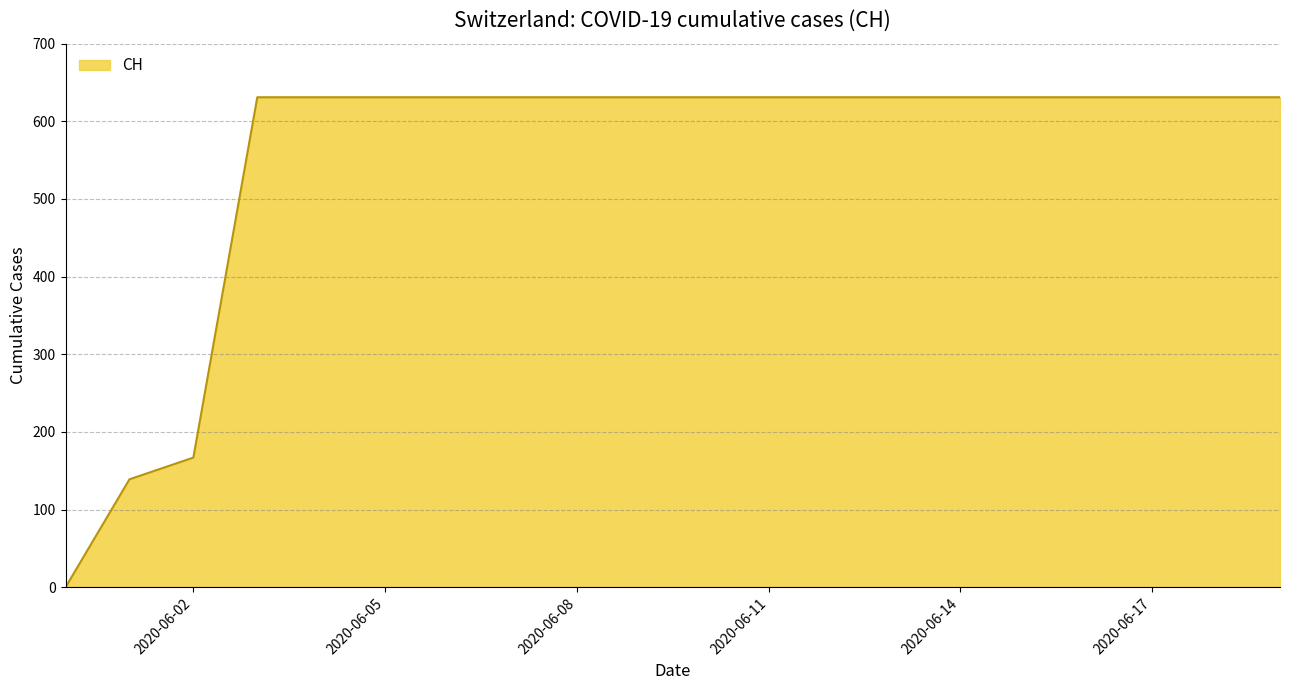

What is the difference between the maximum and minimum values?

631